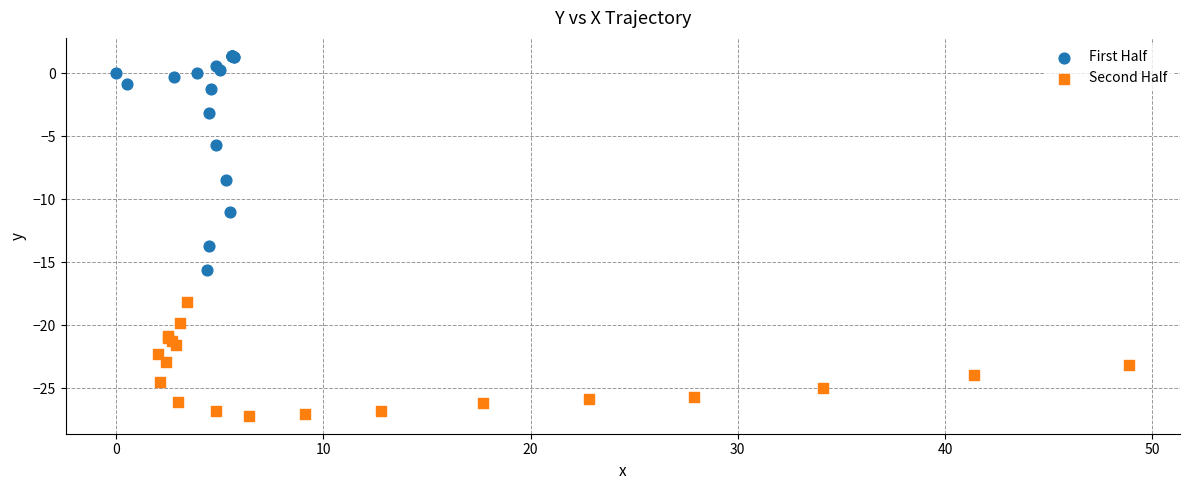

Which series reaches the maximum Y coordinate?

First Half